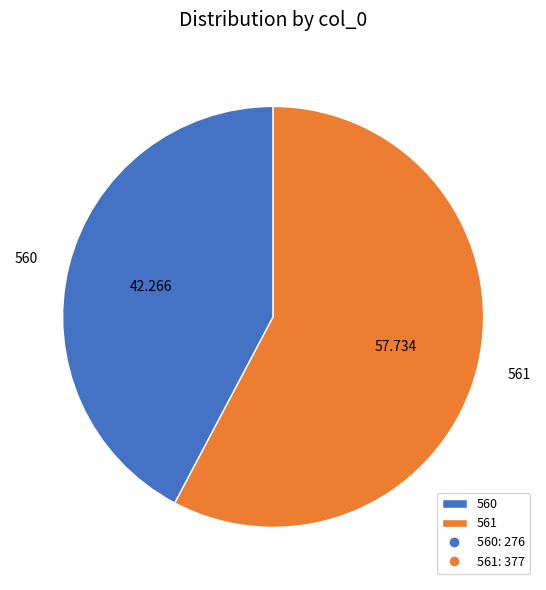

Count the number of slices in the pie.

2